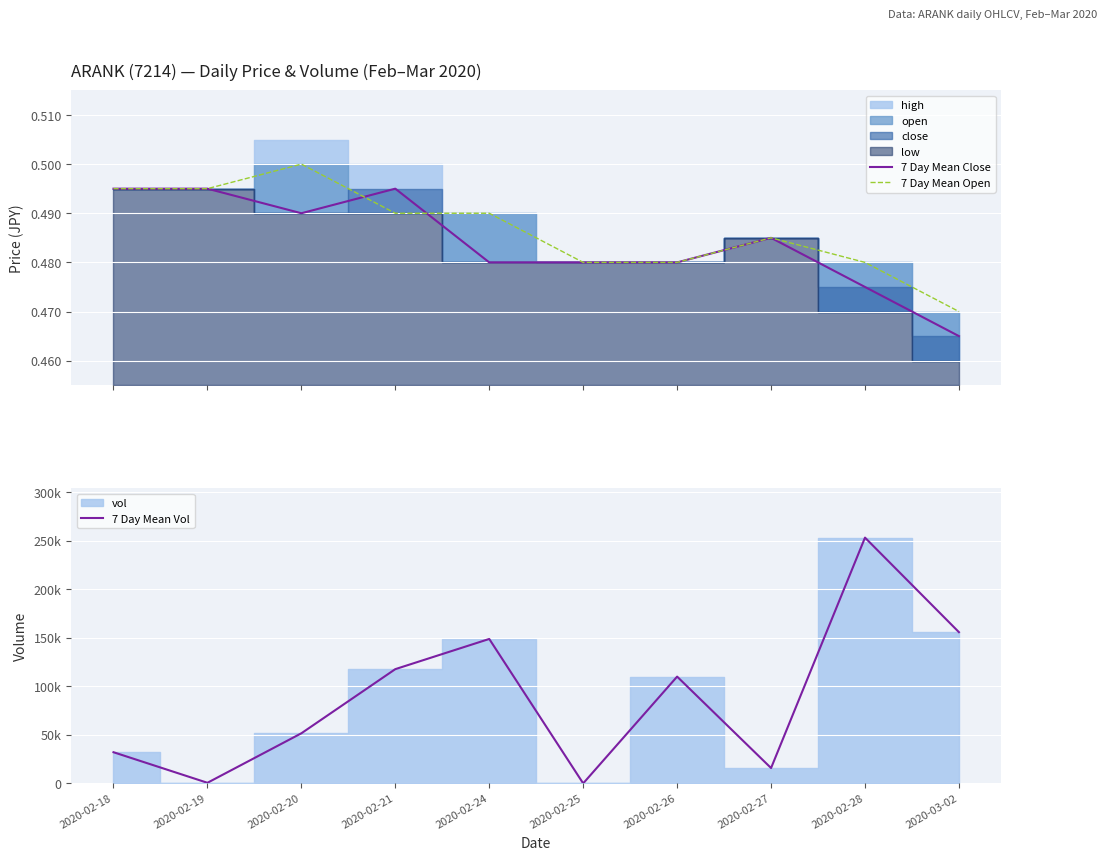

What is the total value across all series at 2020-02-19?

601.0